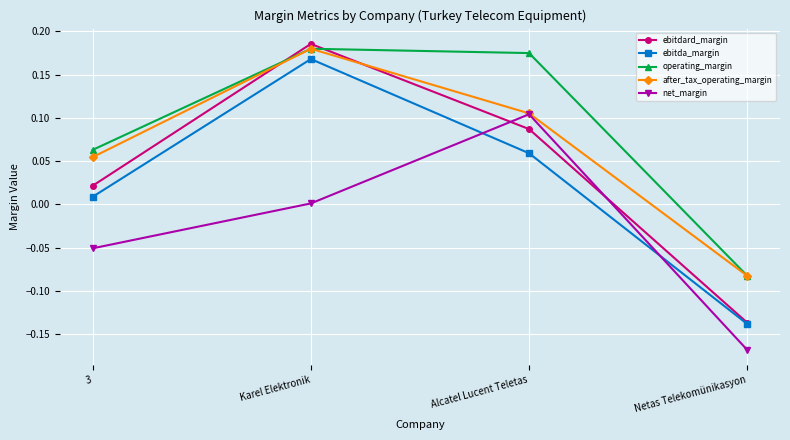

What is the label of the 4th point from the left?

Netas Telekomünikasyon